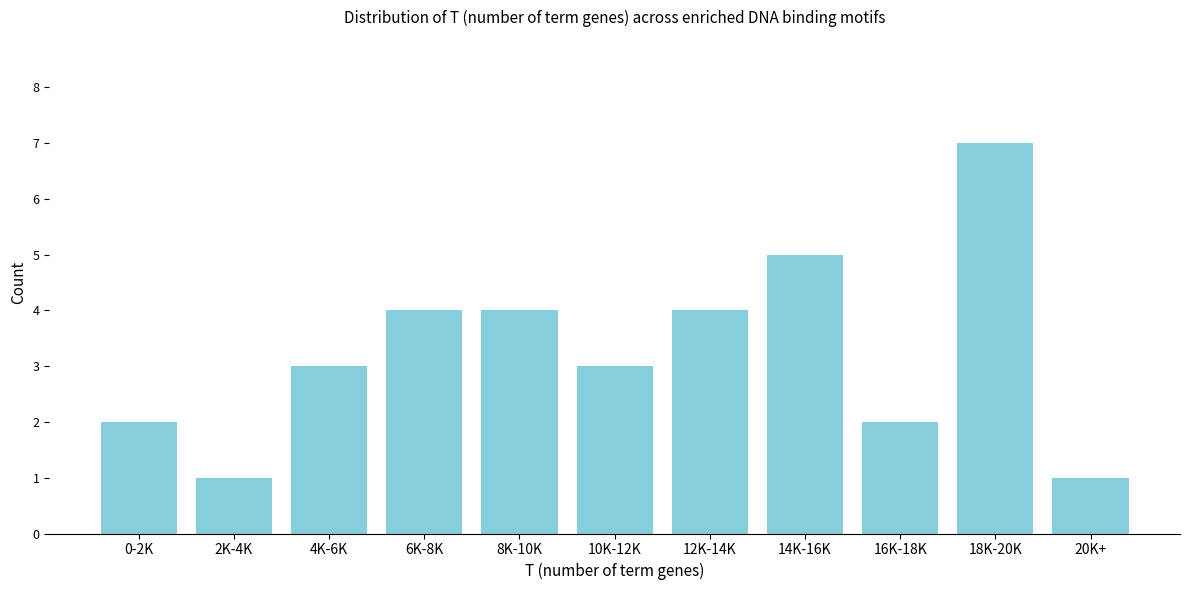

Reading left to right, transcribe all the data shown in this chart.

2	1	3	4	4	3	4	5	2	7	1